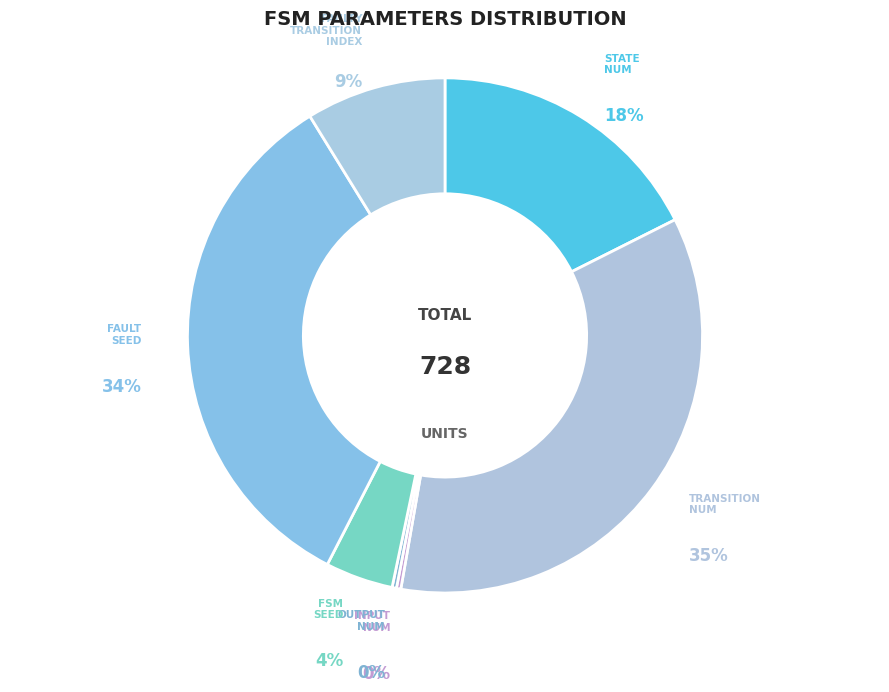

Count the number of slices in the pie.

7